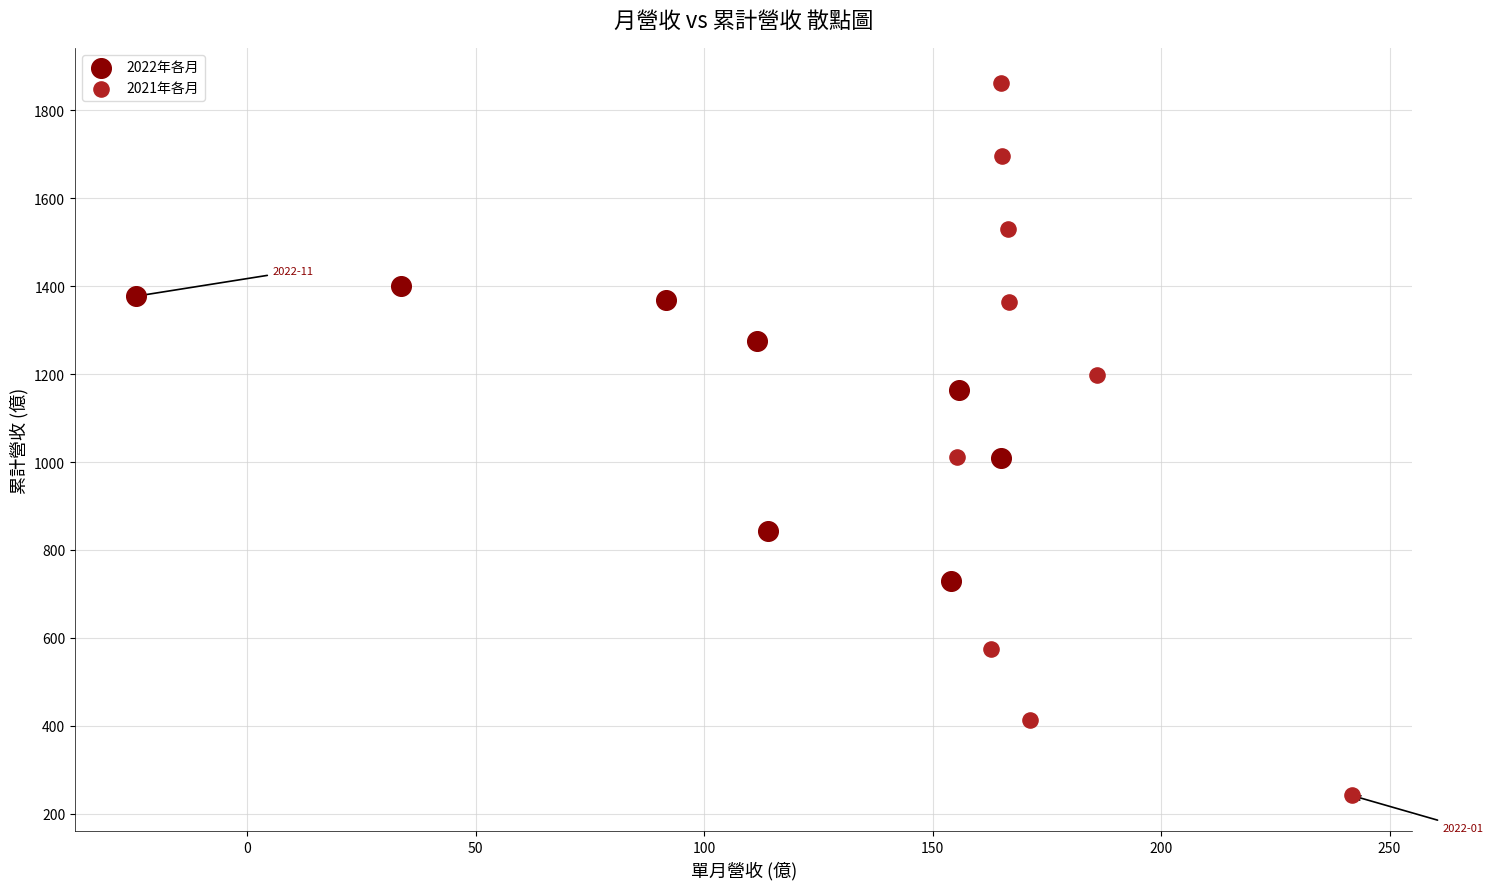

What are all the series names shown in the legend?

2022年各月, 2021年各月